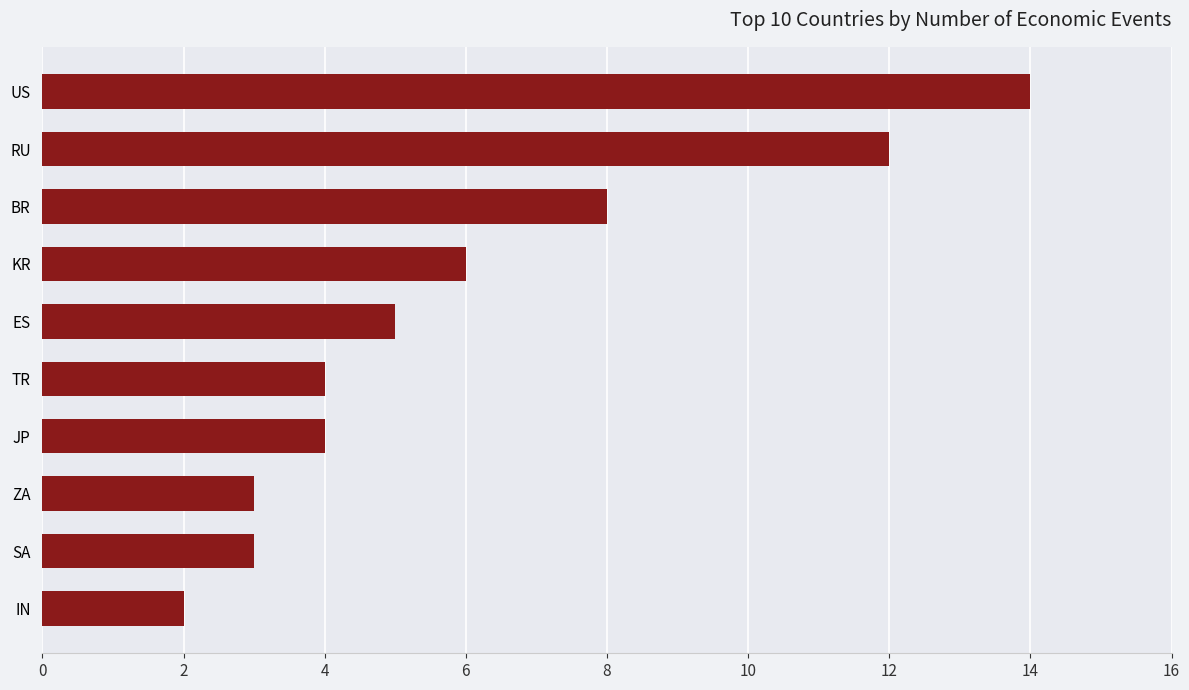

Reading top to bottom, what are all the values shown in this chart?

14	12	8	6	5	4	4	3	3	2